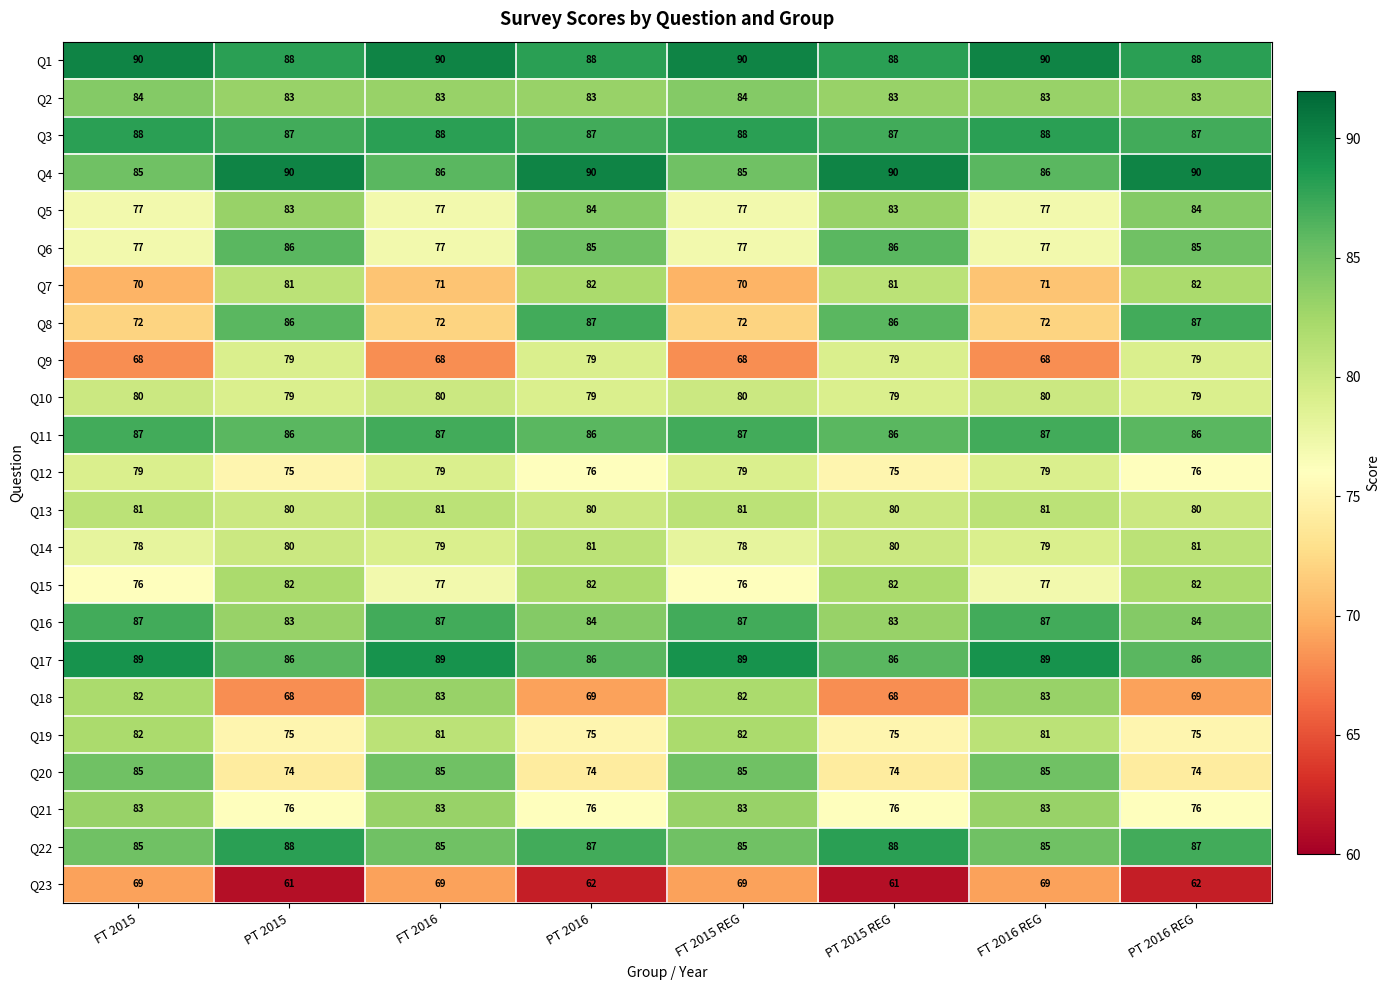

What is the approximate value of Q3 at FT 2015?

88